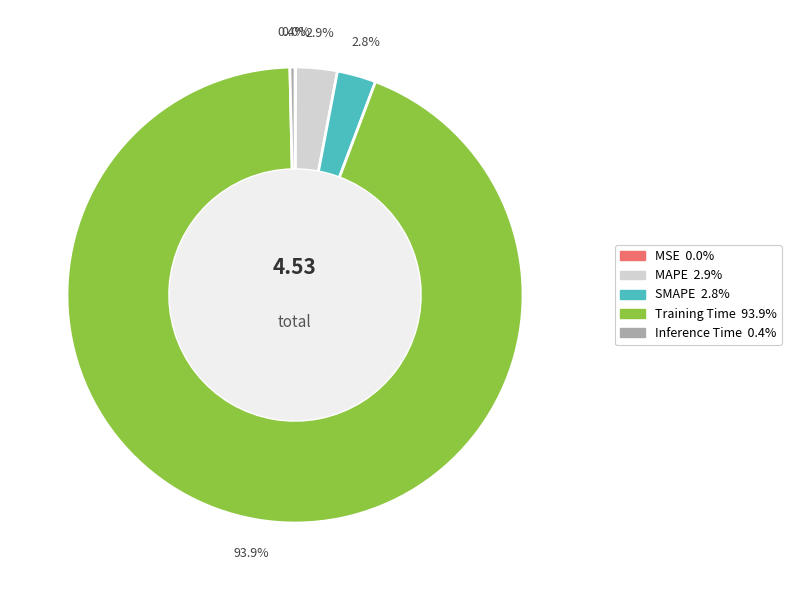

The Inference Time slice represents 0% of the pie. True or false?

True